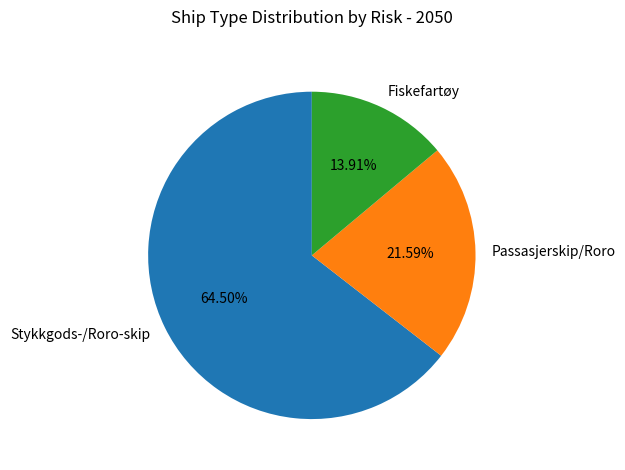

Is the sum of Stykkgods-/Roro-skip and Passasjerskip/Roro greater than half?

Yes